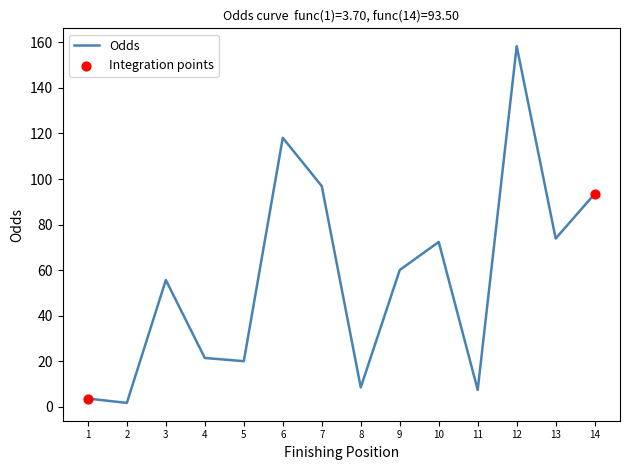

What is the change in value from 1 to 8?

+4.9